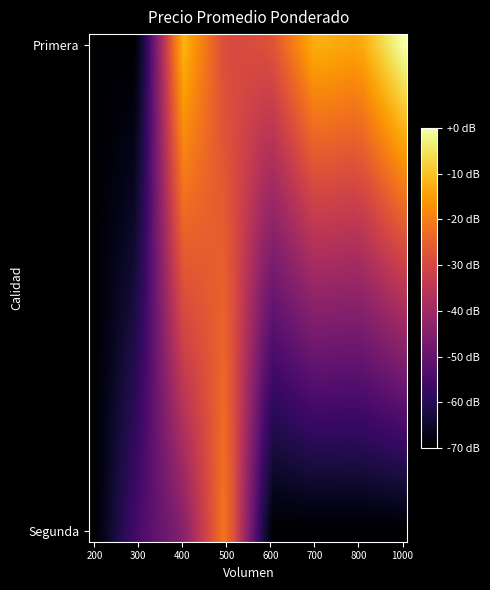

How many distinct data groups are displayed?

24